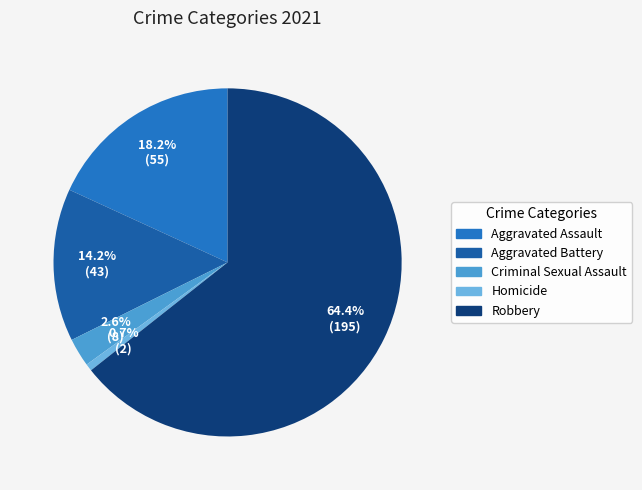

How many slices are in this pie chart?

5